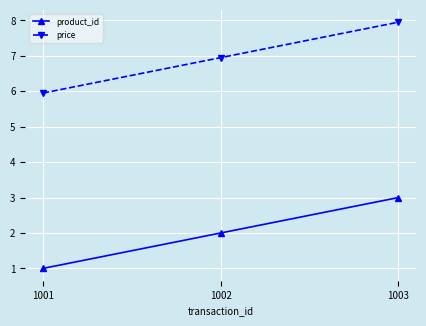

Is it true that price equals 6.0 at 1001?

True